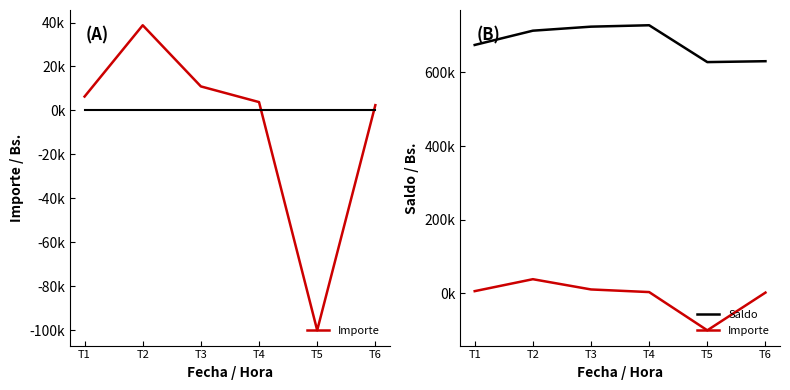

What is the lowest value of the Saldo series?

627955.9